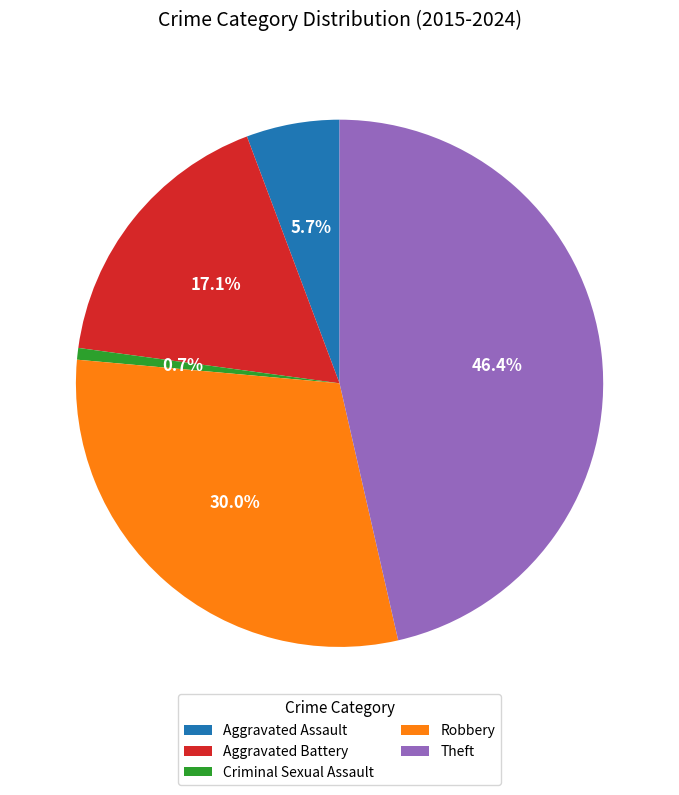

Is Aggravated Assault the majority of the pie?

No